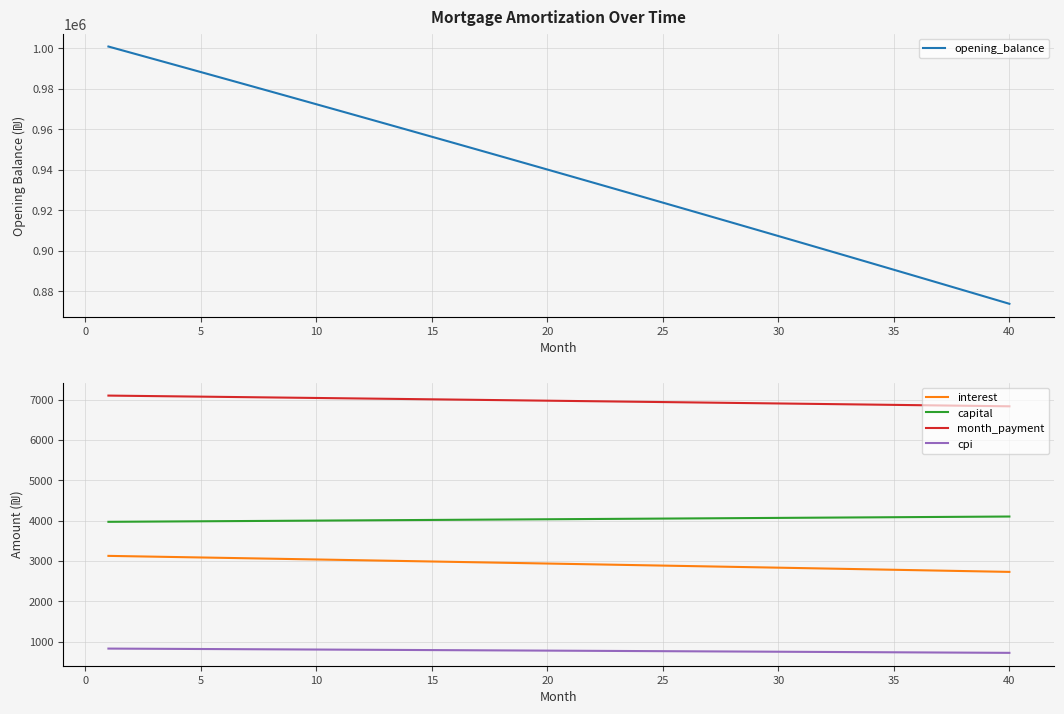

What is the highest value of the month_payment series?

7099.2